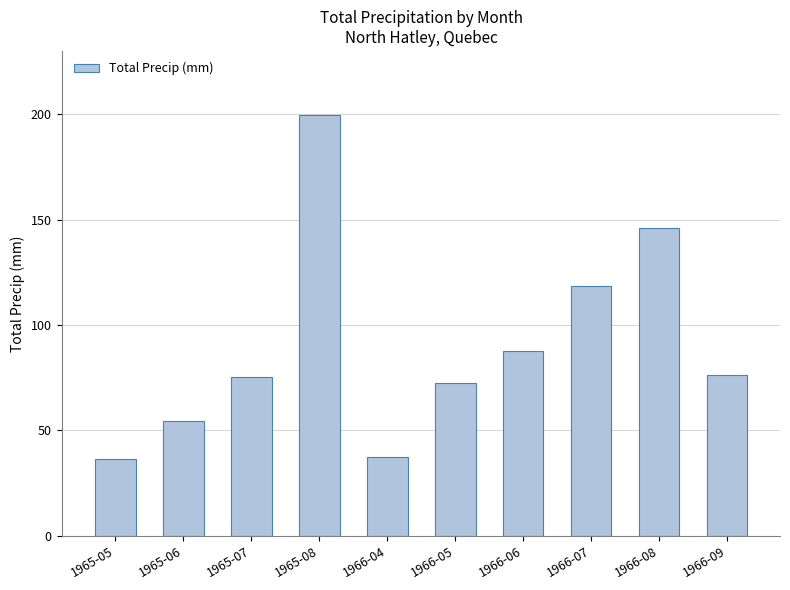

At which category does the chart reach its minimum across all series?

1965-05